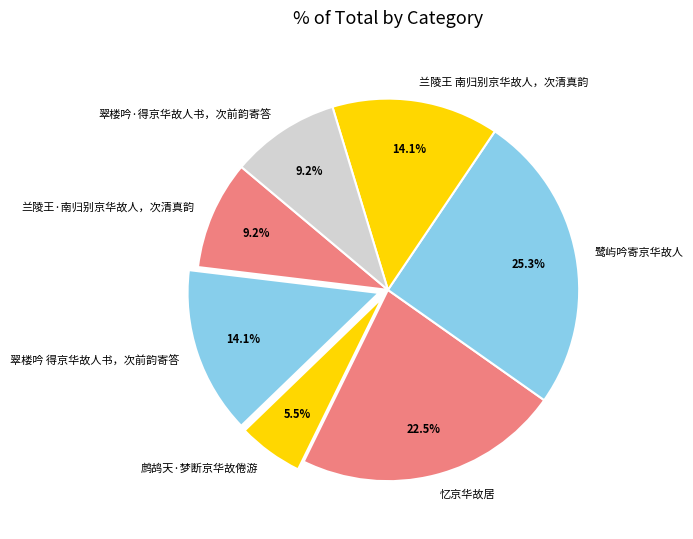

Between 翠楼吟·得京华故人书，次前韵寄答 and 翠楼吟 得京华故人书，次前韵寄答, which is larger?

翠楼吟 得京华故人书，次前韵寄答